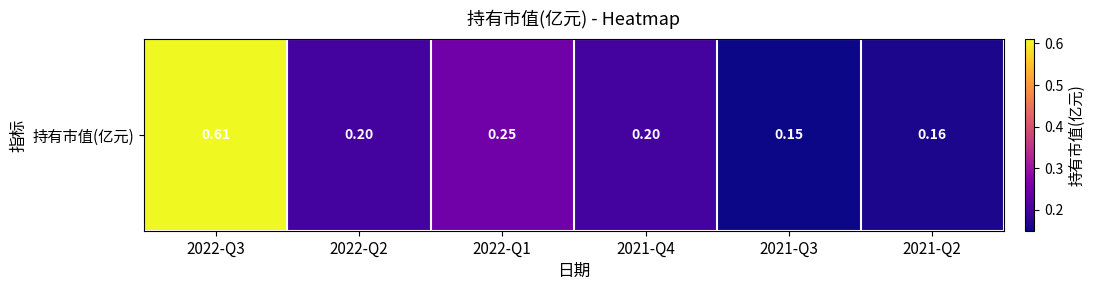

Is it true that the value at 2022-Q1 is 0.4?

False